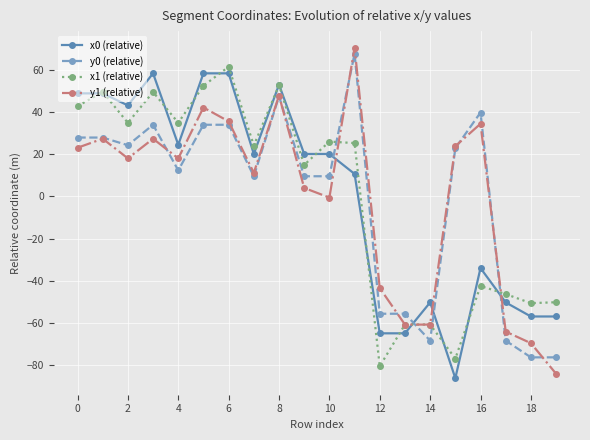

Which series ends up on top after the final intersection of y0 (relative) and x0 (relative)?

x0 (relative)